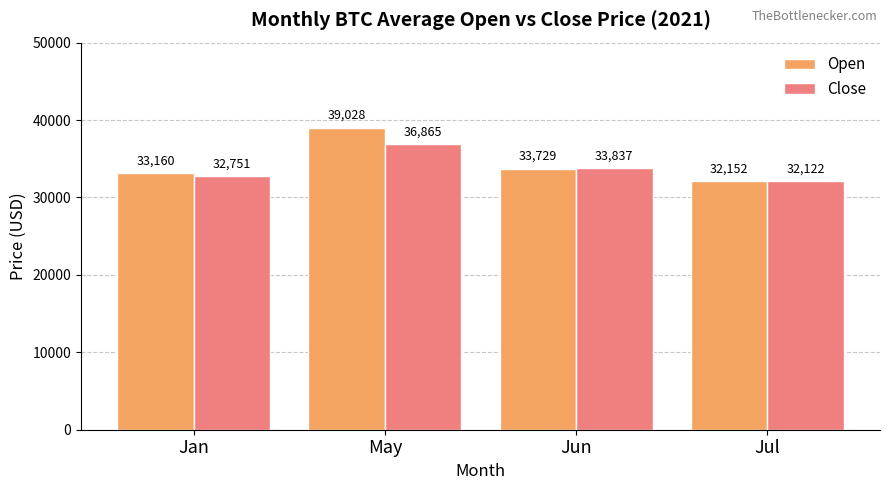

Which label corresponds to the largest value in the chart?

May